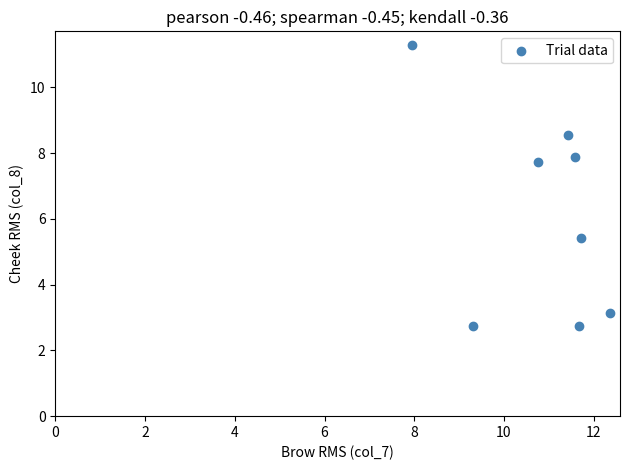

What is the range of Y values (max minus min)?

8.5